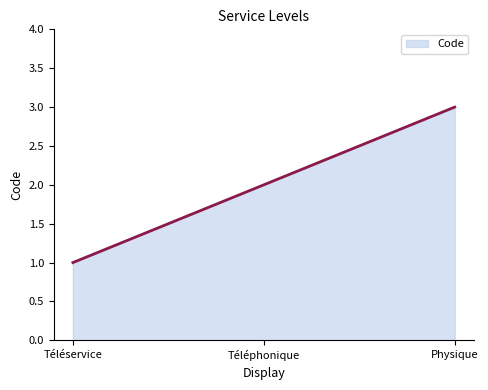

What is the minimum value shown in the chart?

1